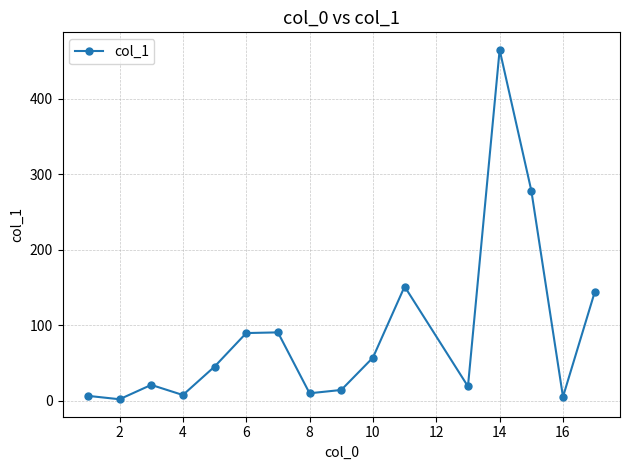

What is the greatest value displayed?

464.7